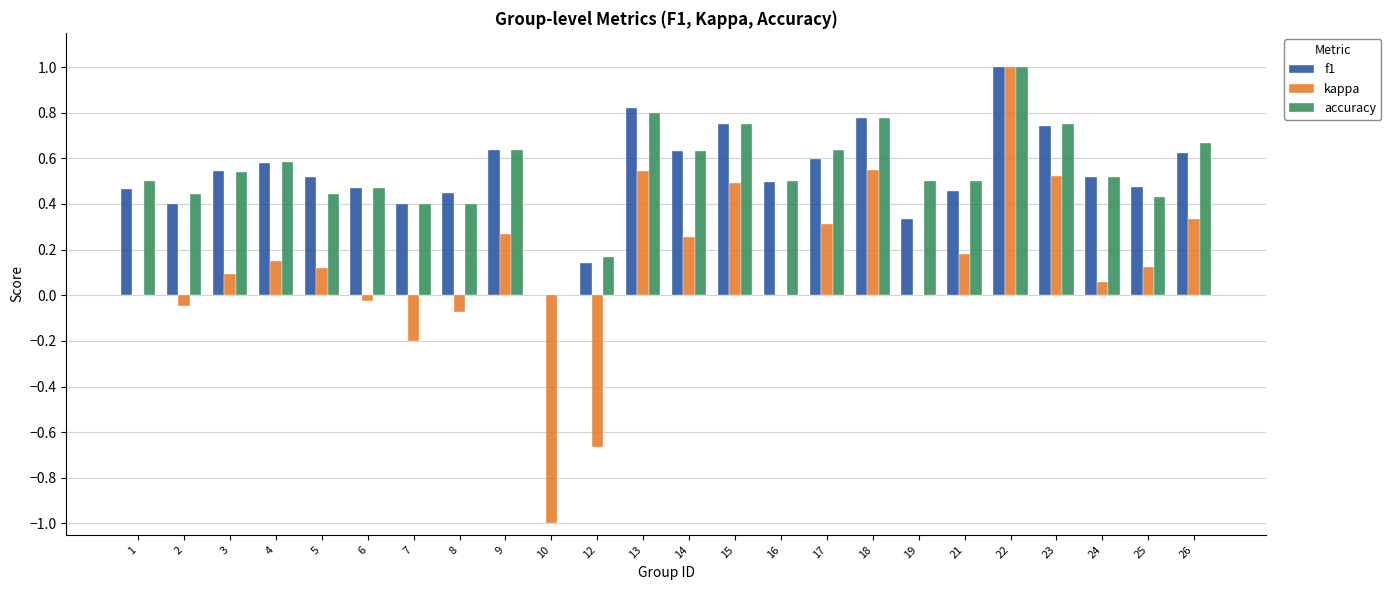

How many groups of bars are there?

24